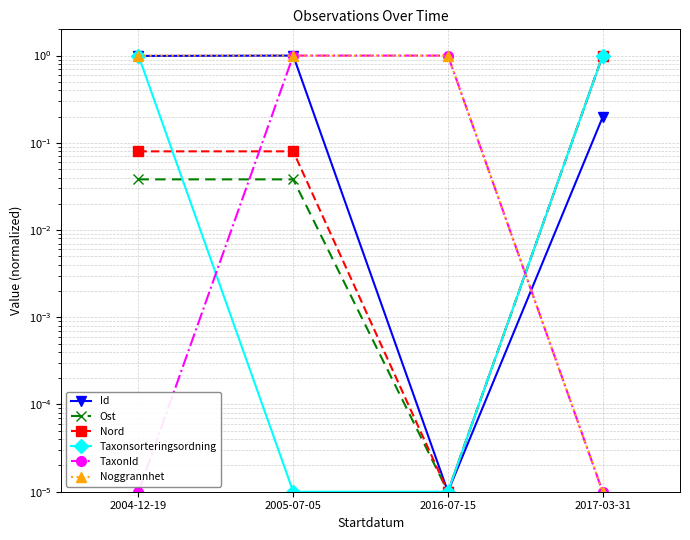

What is the spread (max minus min) of values at 2004-12-19?

1.0